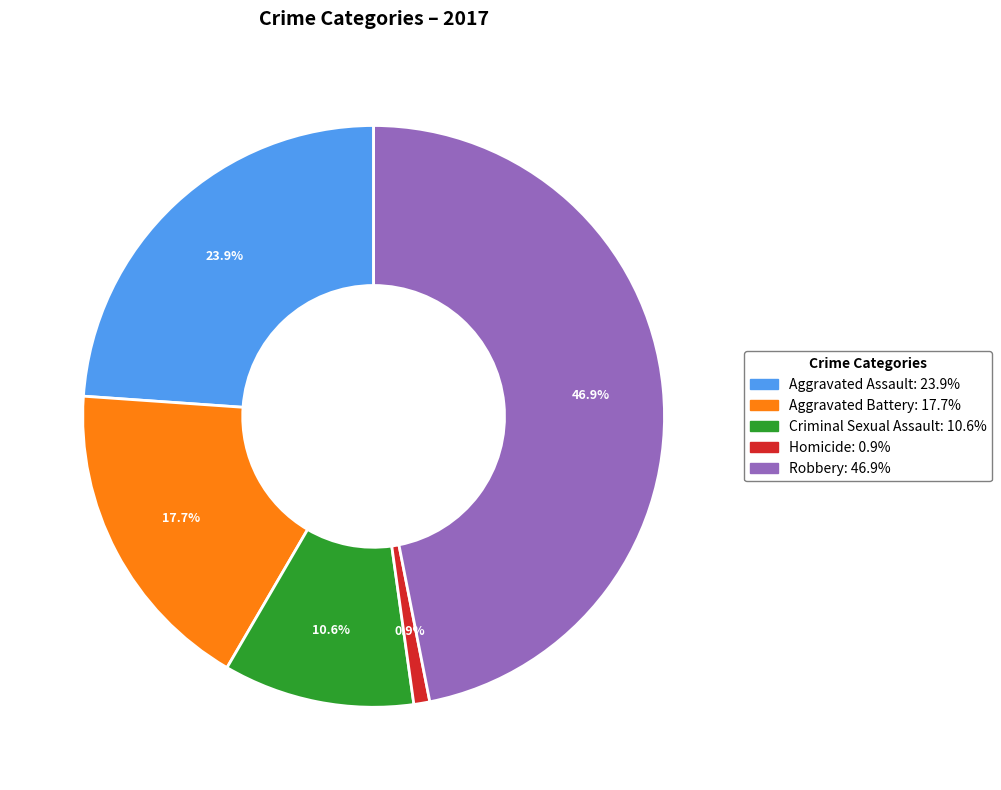

Is there a majority slice in this chart?

No